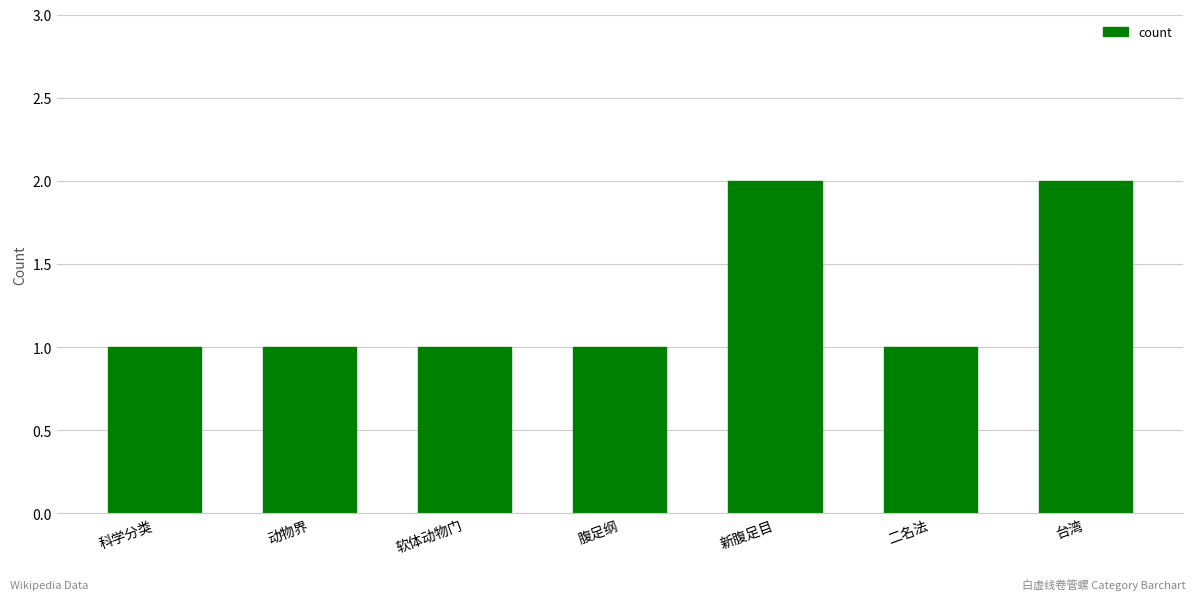

What is the change in value from 软体动物门 to 新腹足目?

+1